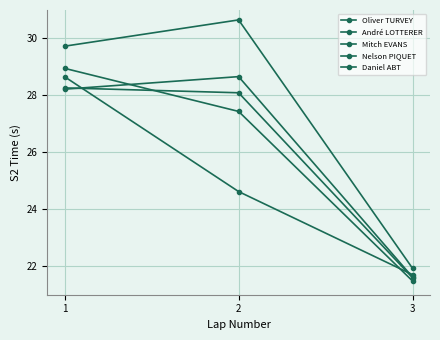

The Nelson PIQUET series shows 24.6 at 2. True or false?

True